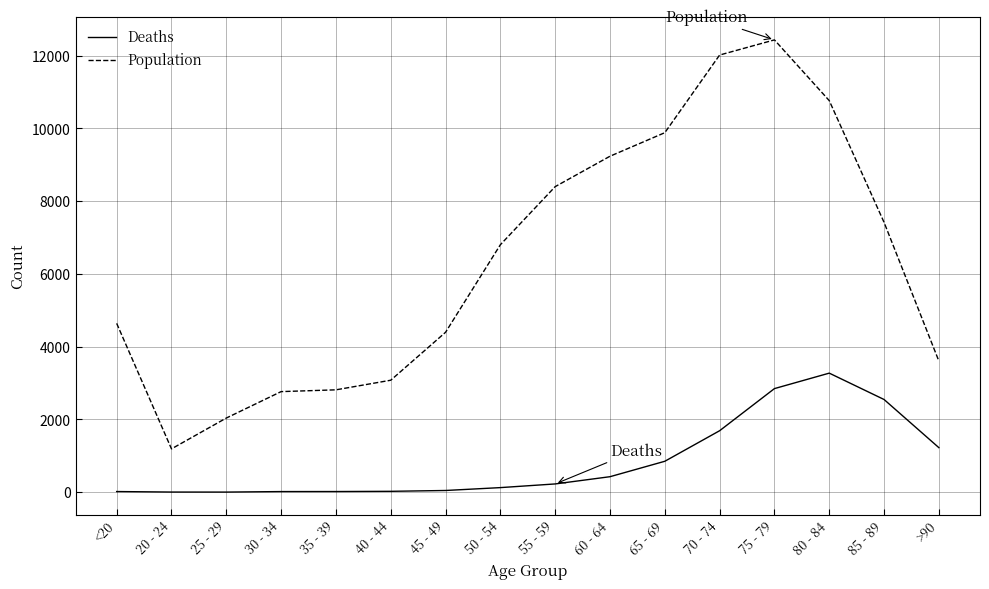

List the series in order of their overall mean, highest first.

Population, Deaths